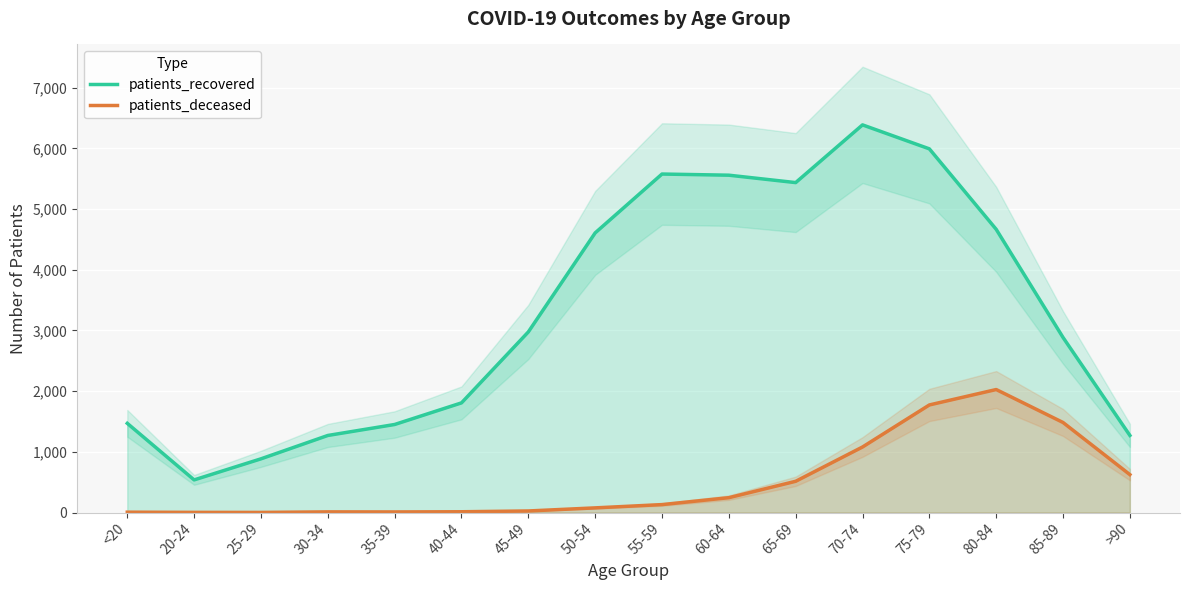

What is the value of the patients_recovered point at the 13th from the left?

5993